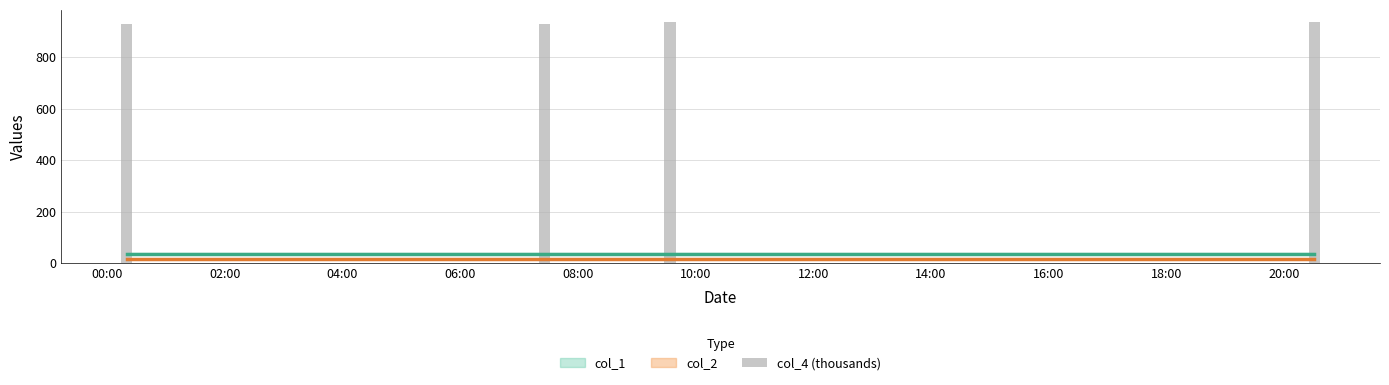

What is the value of the 4th bar from the left?

935.2